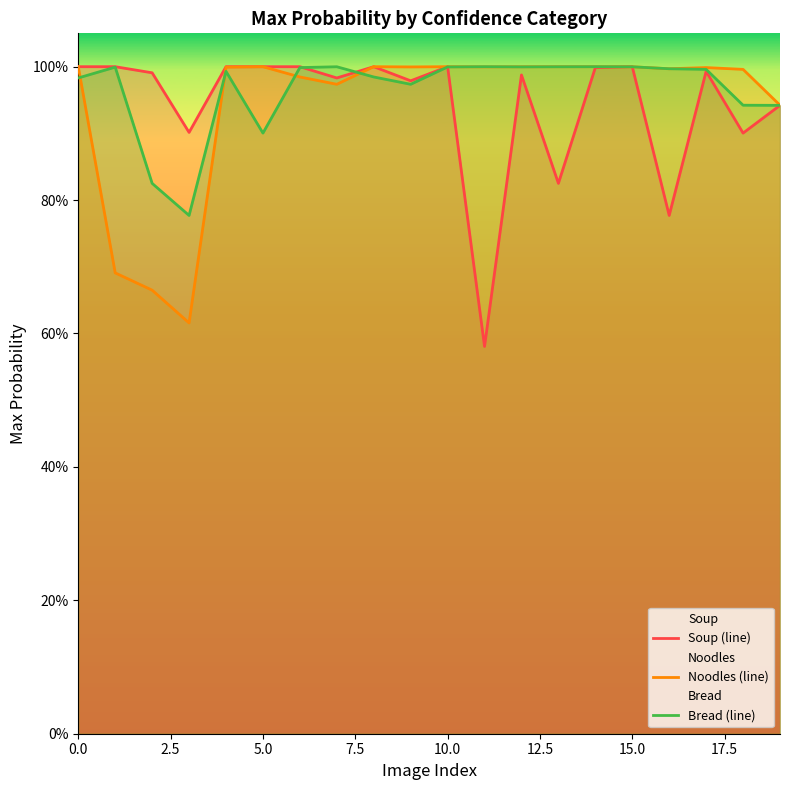

After their last crossing, which series has the higher values: Bread (line) or Soup (line)?

Bread (line)